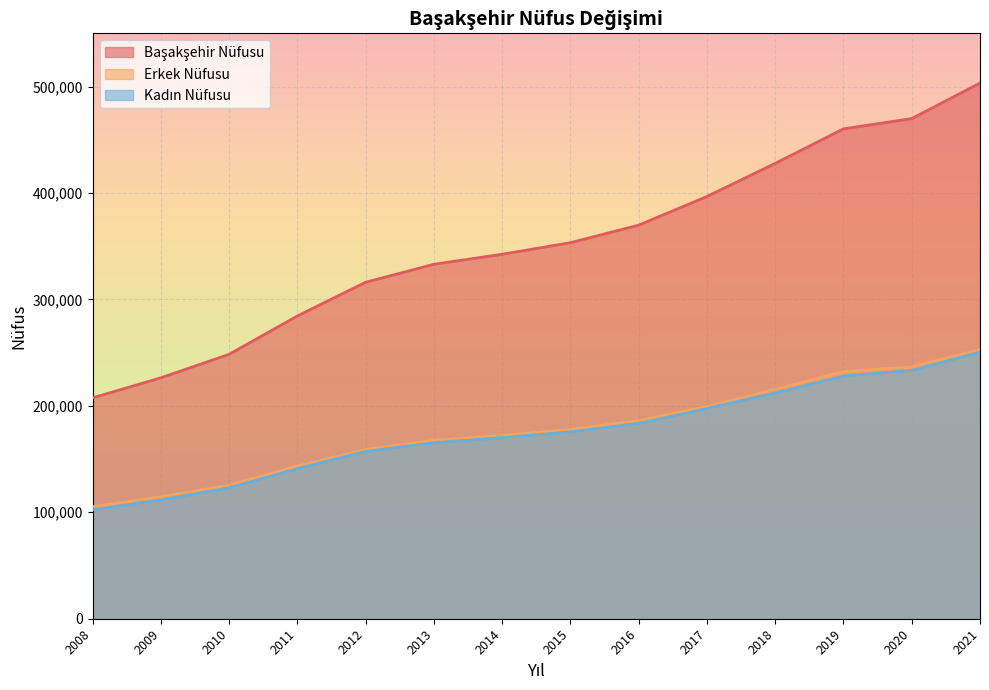

At how many categories does at least one series exceed 425772?

4